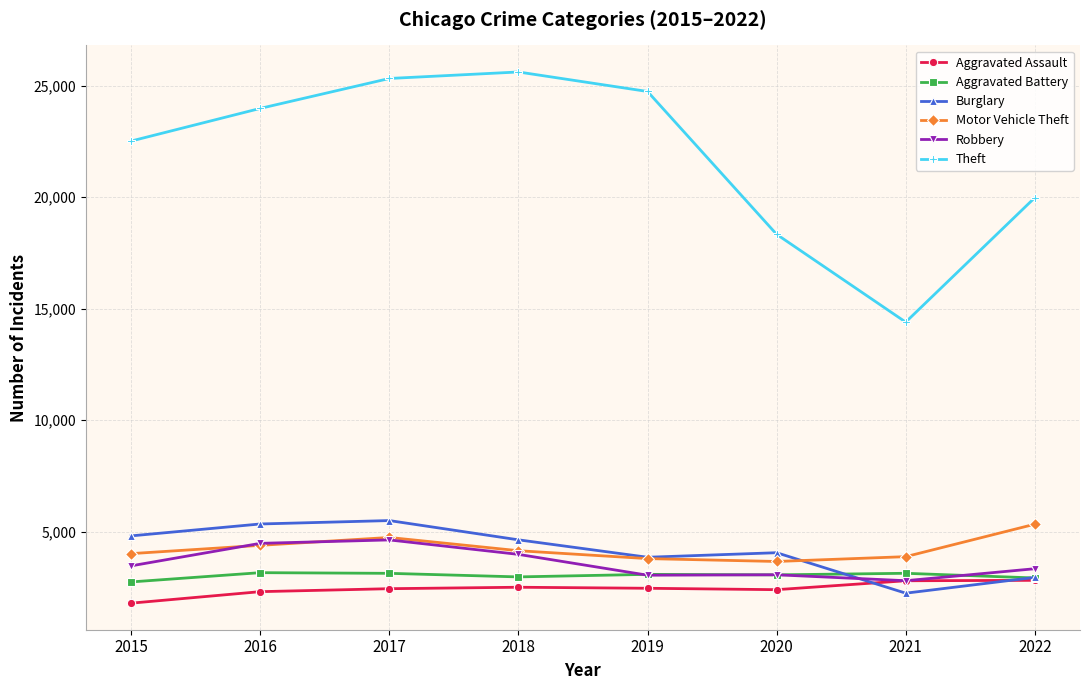

How many lines are shown in the chart?

6